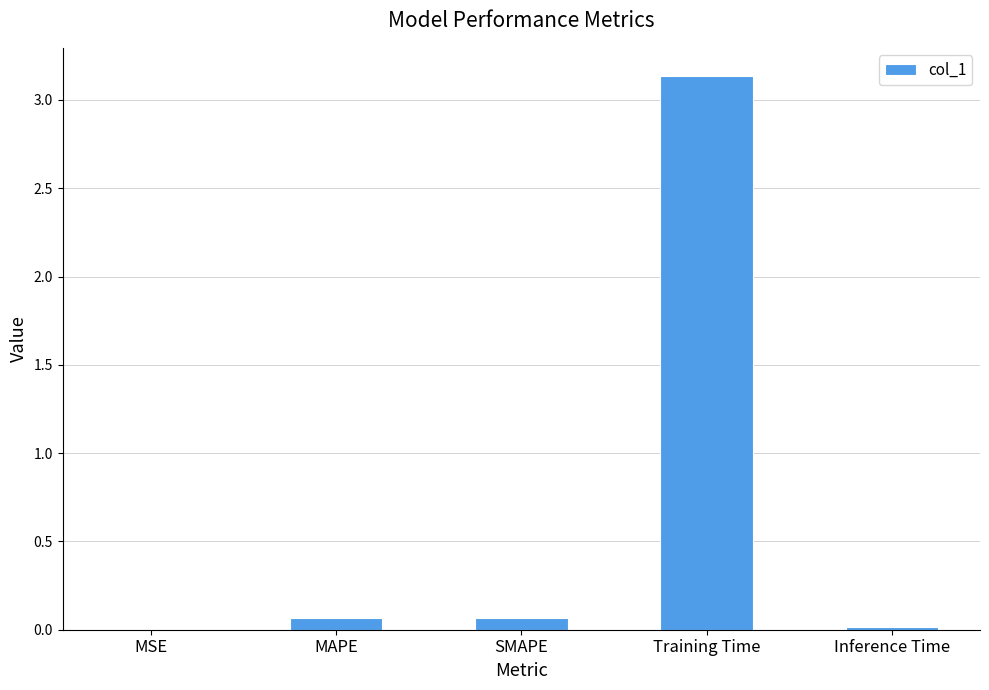

Which label corresponds to the largest value in the chart?

Training Time